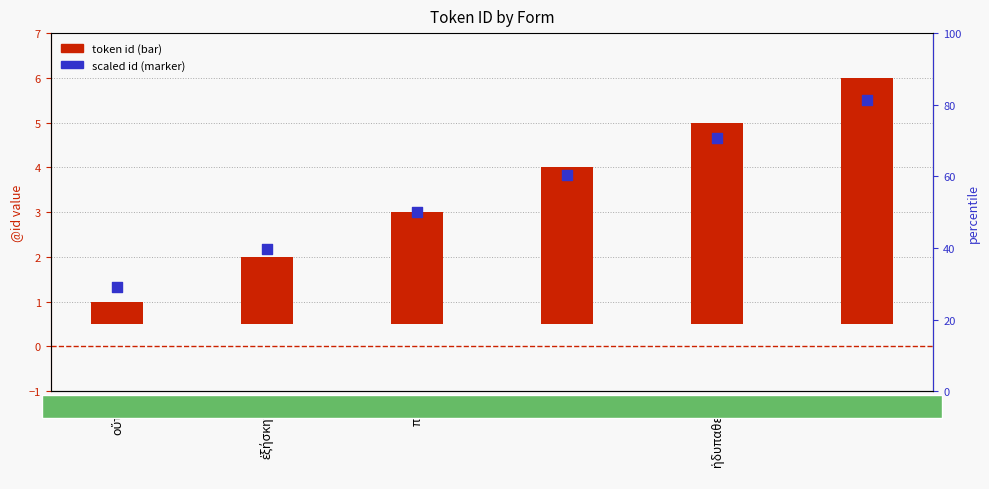

At how many categories does at least one series exceed 2?

5